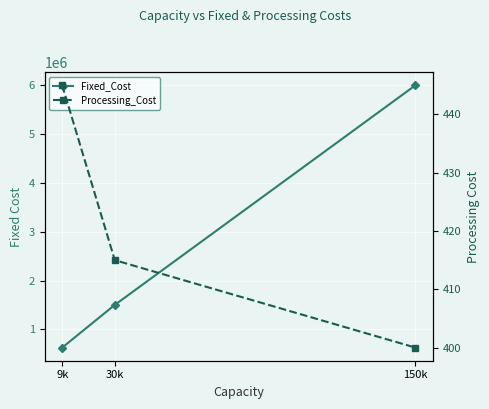

Reading right to left, transcribe all the data shown in this chart.

Fixed_Cost: 6000000	1500000	625000
Processing_Cost: 400	415	445